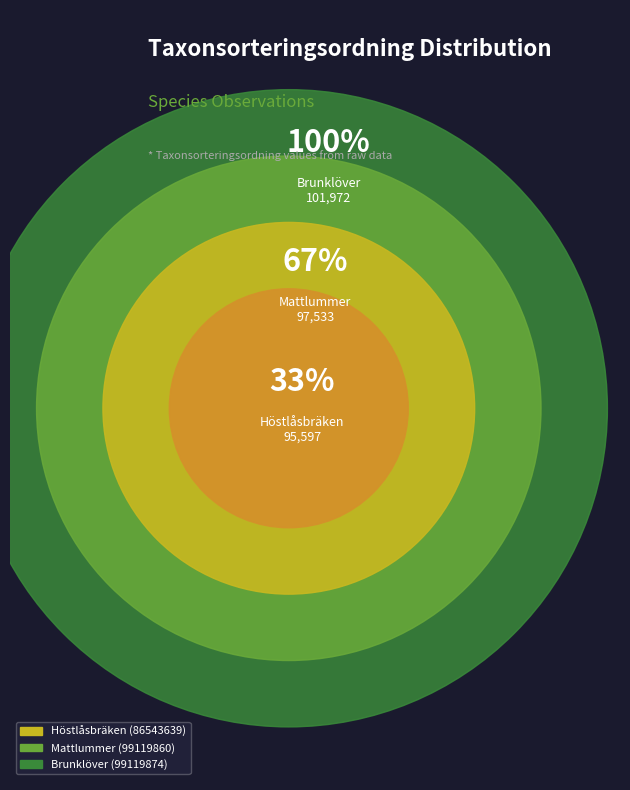

What is the smallest slice in the pie chart?

Höstlåsbräken (86543639)